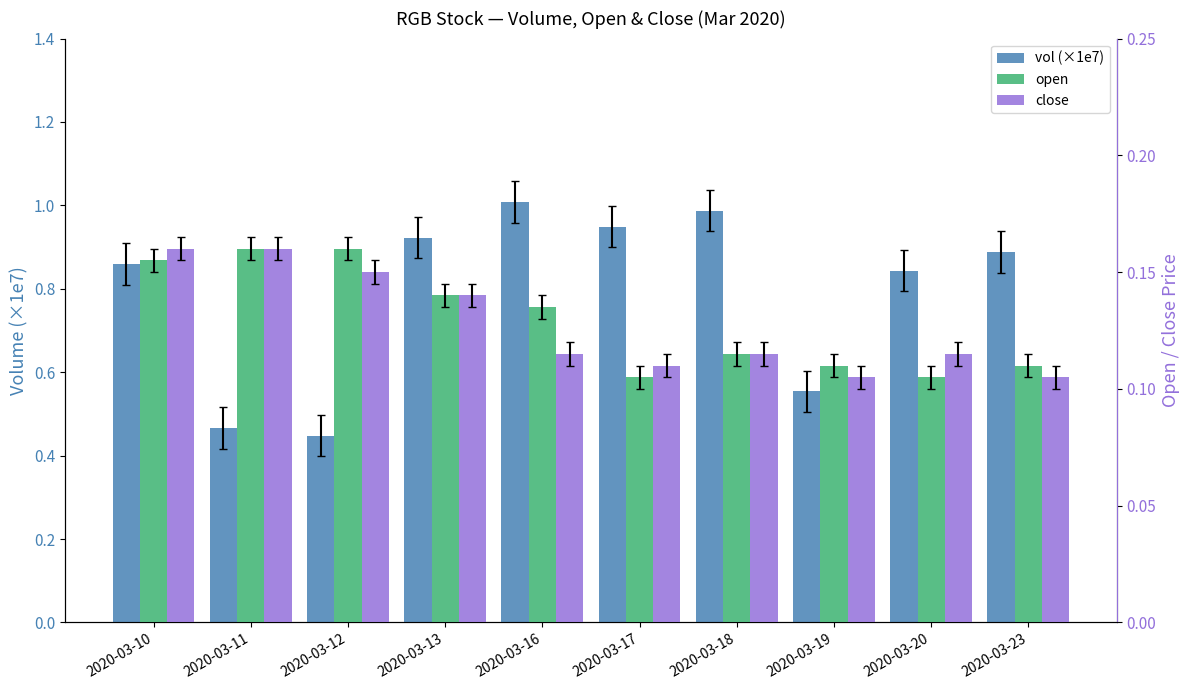

True or false: close has a value of 0.2 at 2020-03-10.

True